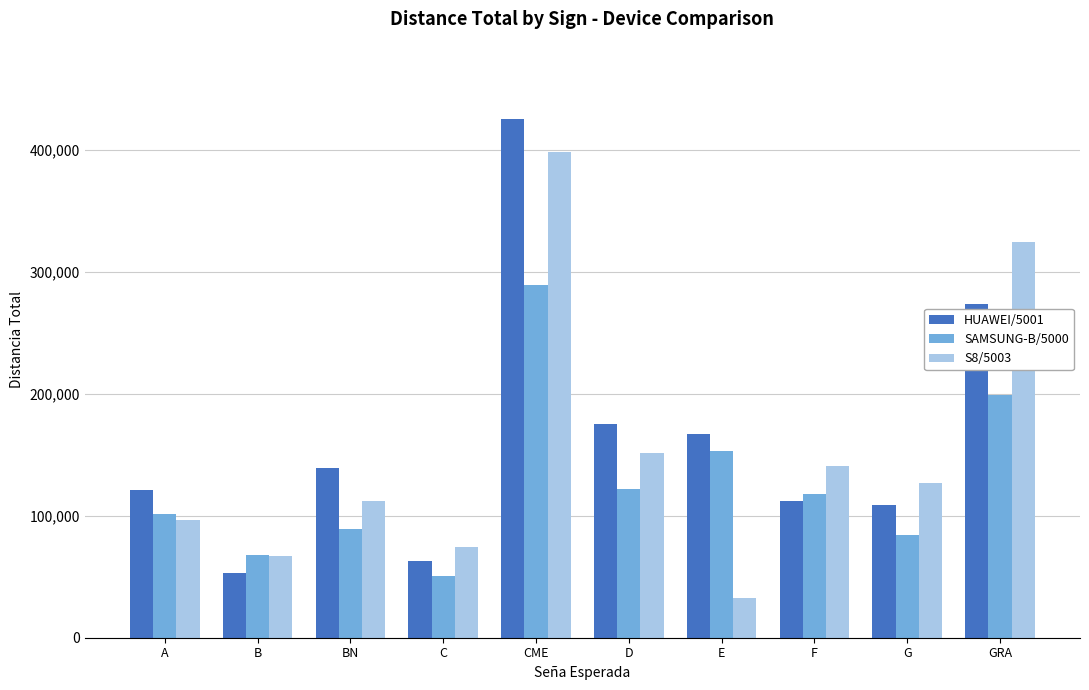

At which category is the sum across all series the highest?

CME